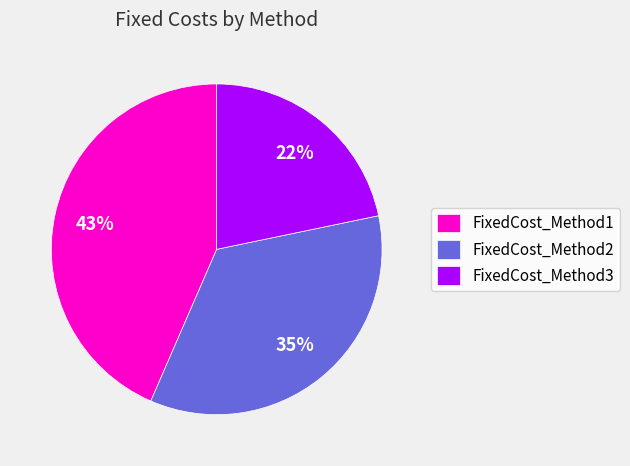

Is there a majority slice in this chart?

No